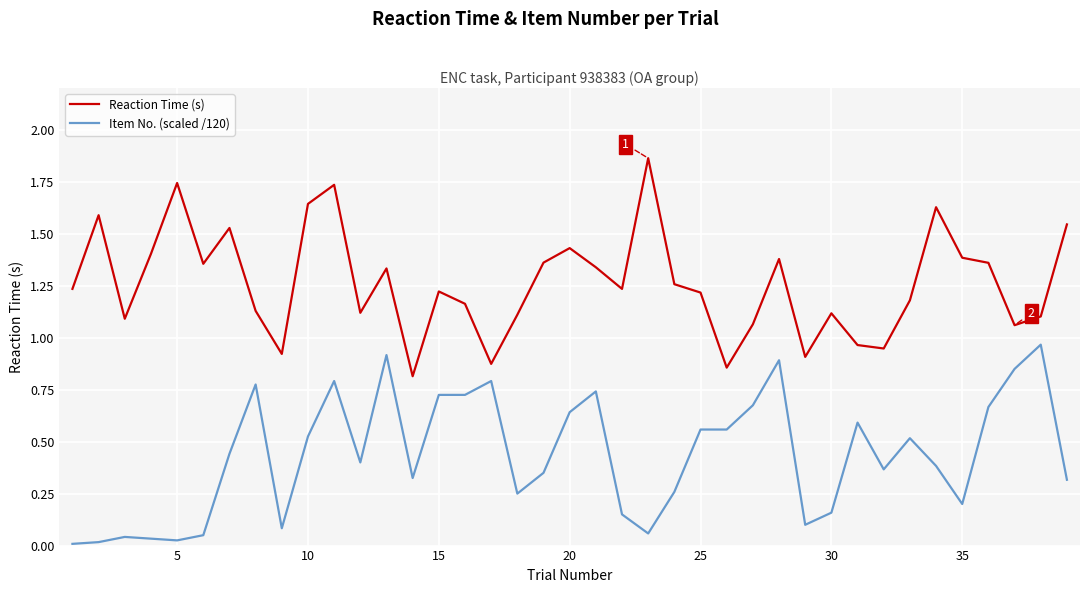

Which series has the largest total across all categories?

Reaction Time (s)